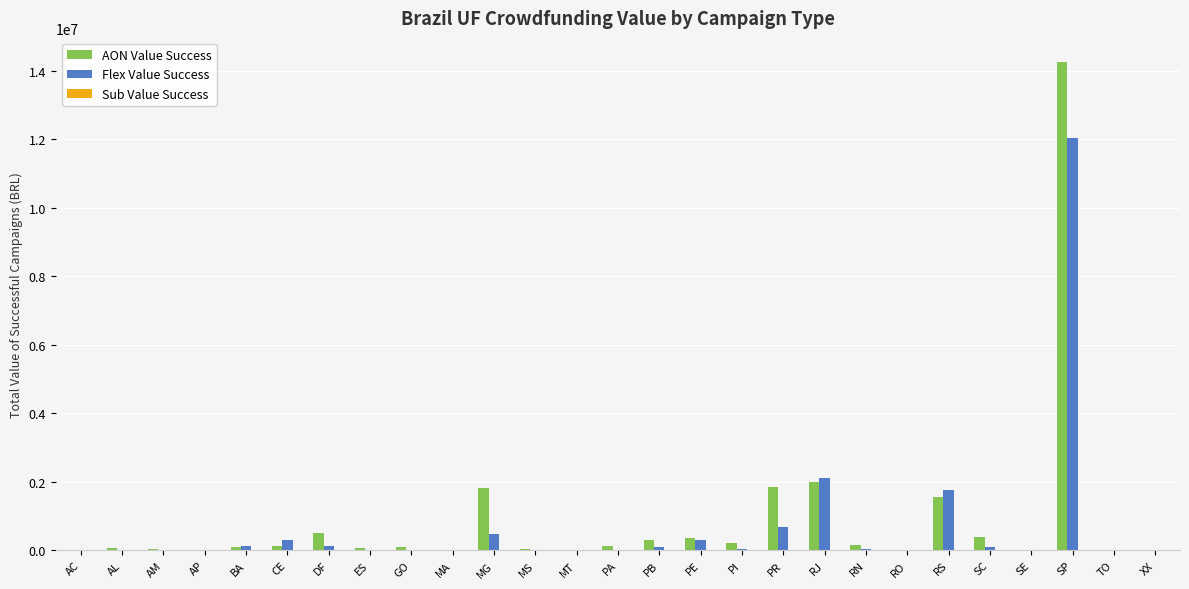

At which category is the sum across all series the highest?

SP